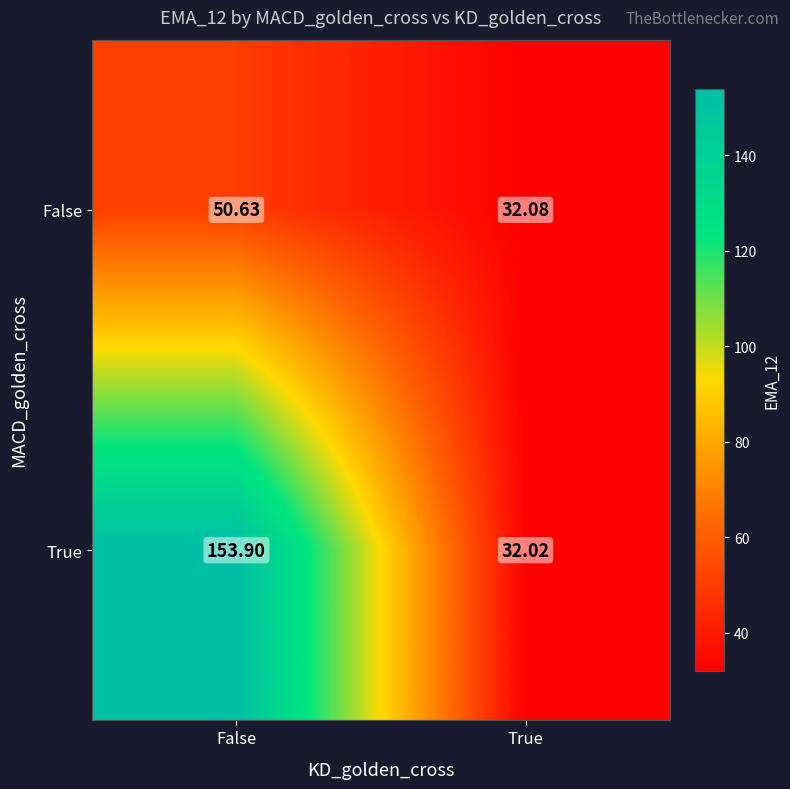

Which category has the lowest value in the True series?

True